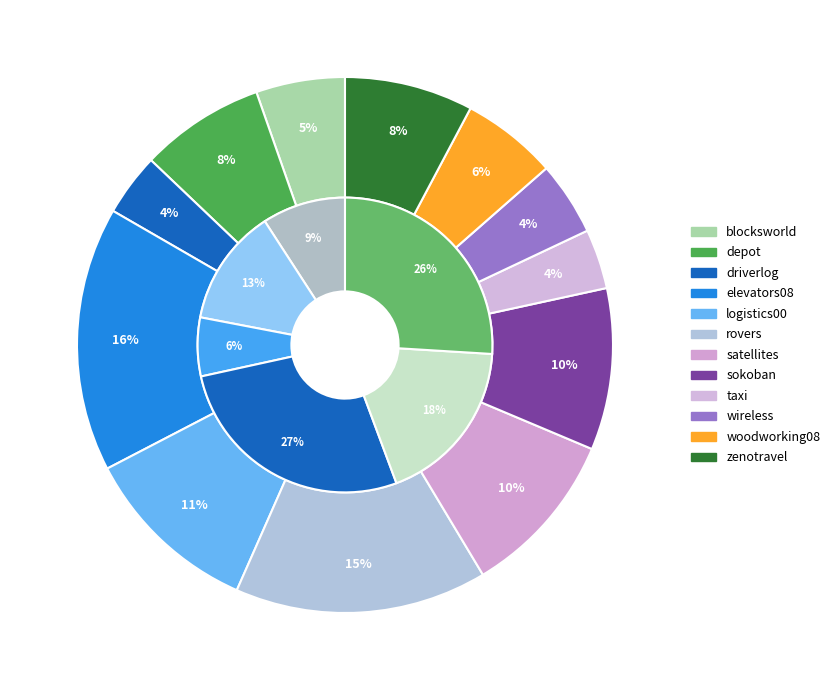

To the nearest percent, what is the difference between the largest and smallest slice percentages?

12%